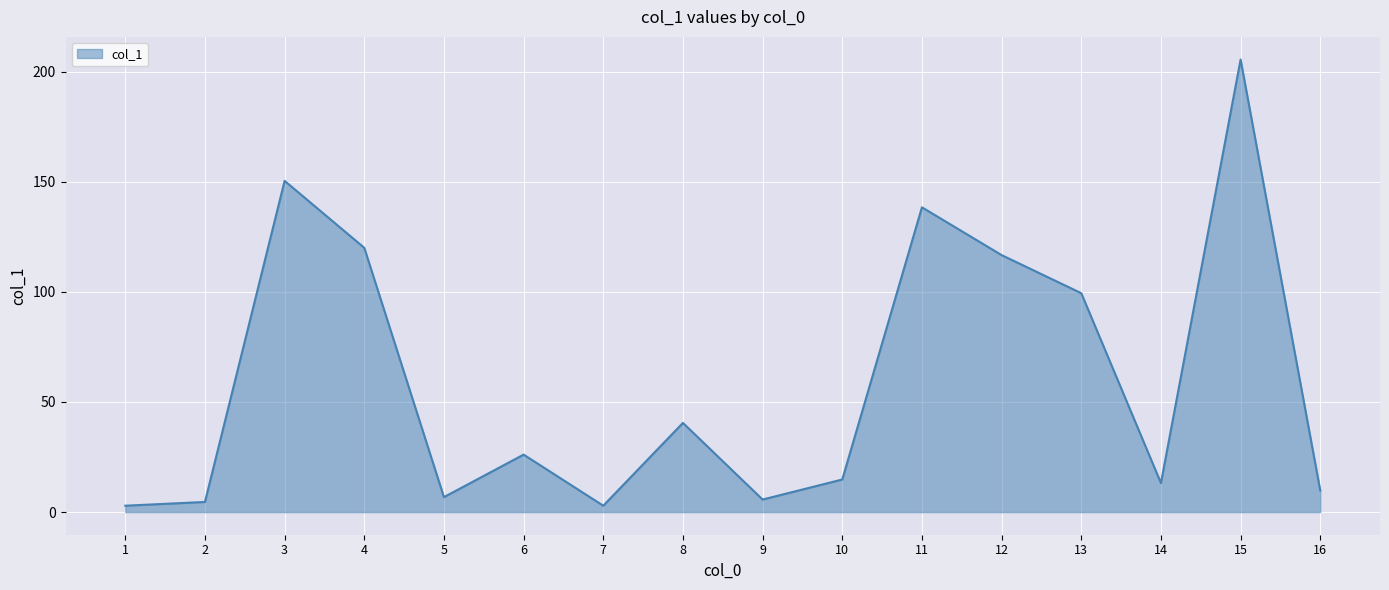

What is the difference between the maximum and minimum values?

202.6